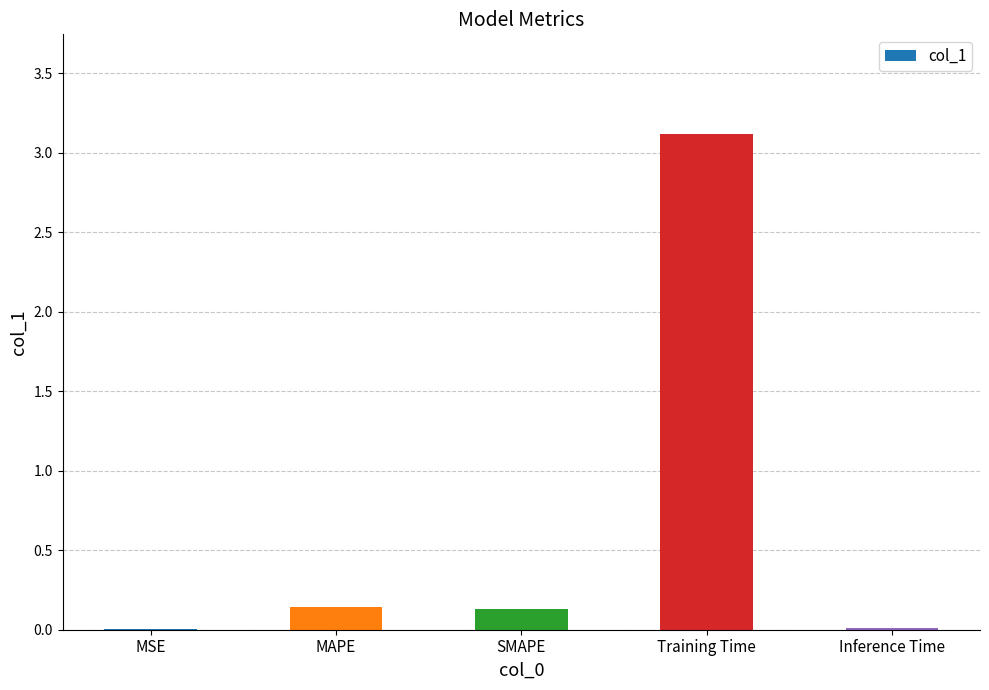

What is the sum of all values?

3.4